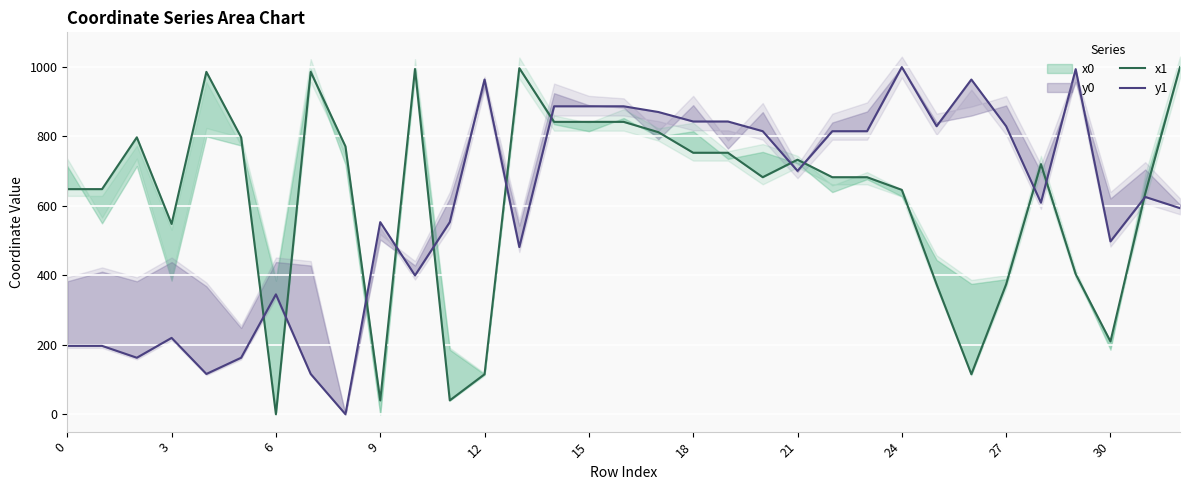

True or false: y1 has a value of 497.9 at 30.

True